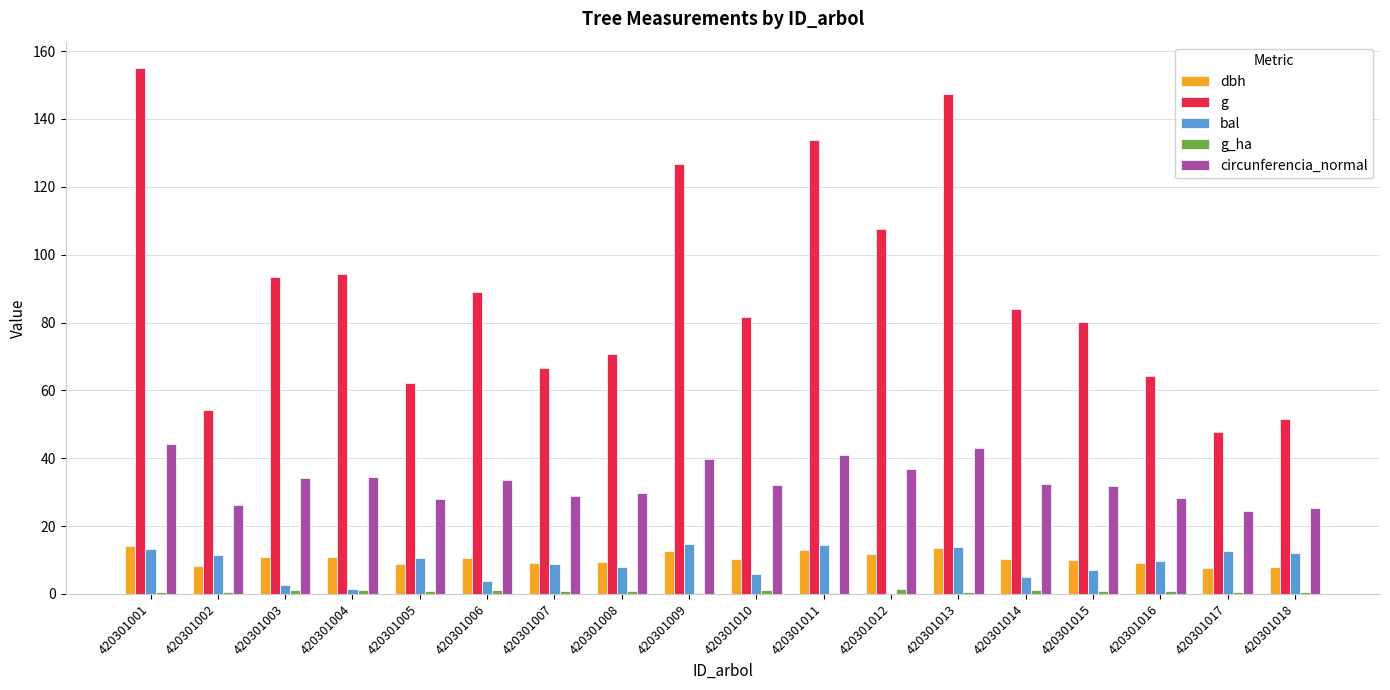

What is the highest value of the circunferencia_normal series?

44.1